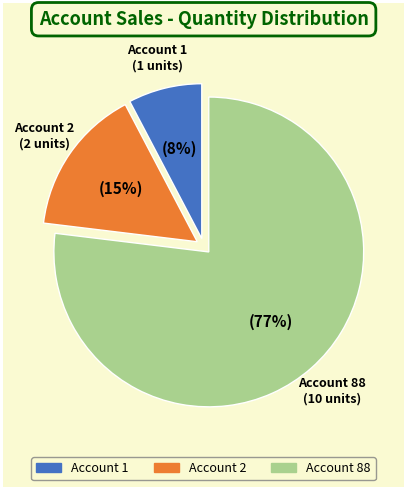

To the nearest percent, what is the difference between the largest and smallest slice percentages?

69%